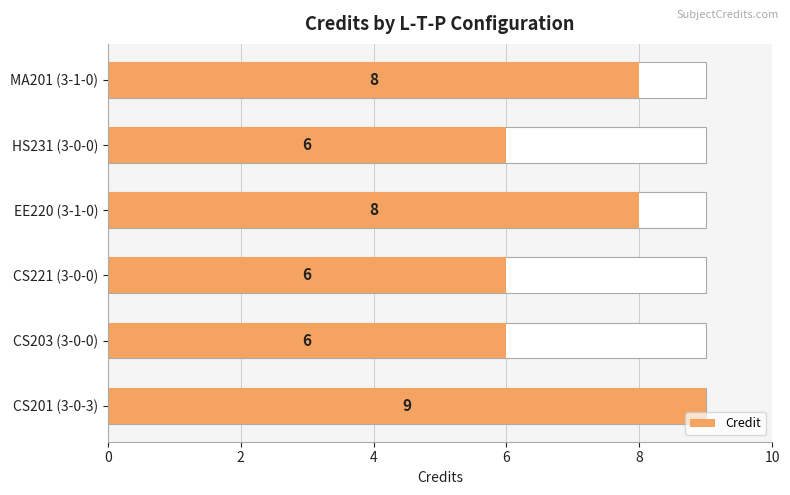

Is it true that the value at MA201 (3-1-0) is 4?

False